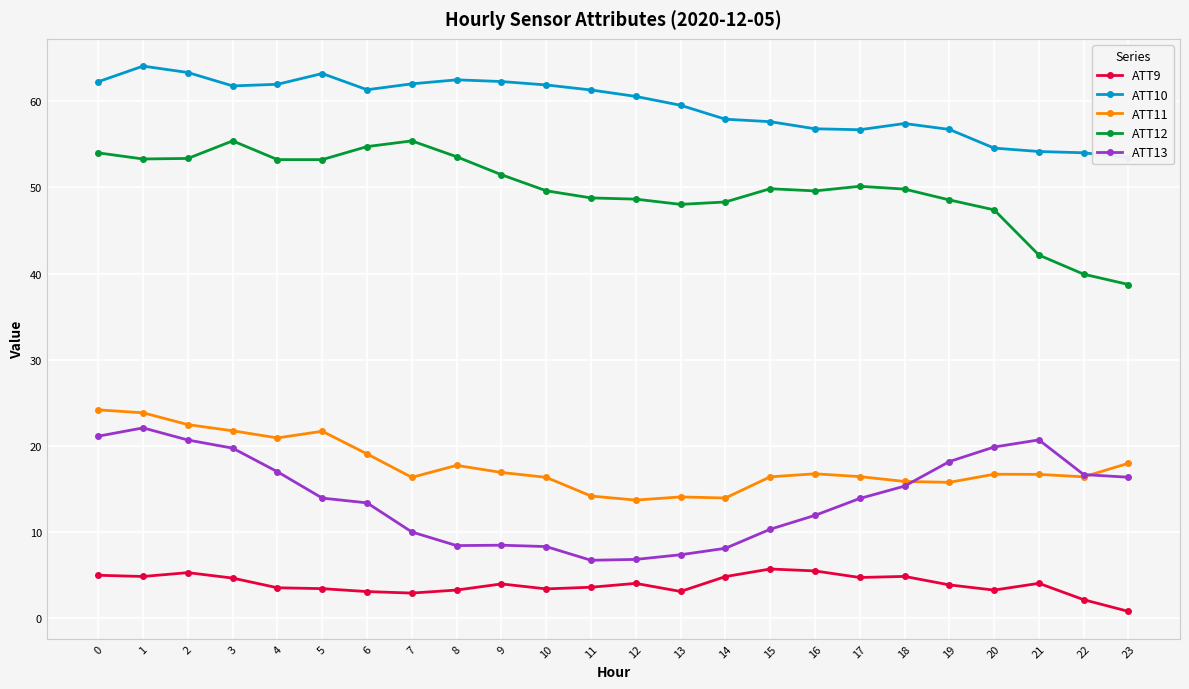

At which category does ATT10 reach its first local peak?

1